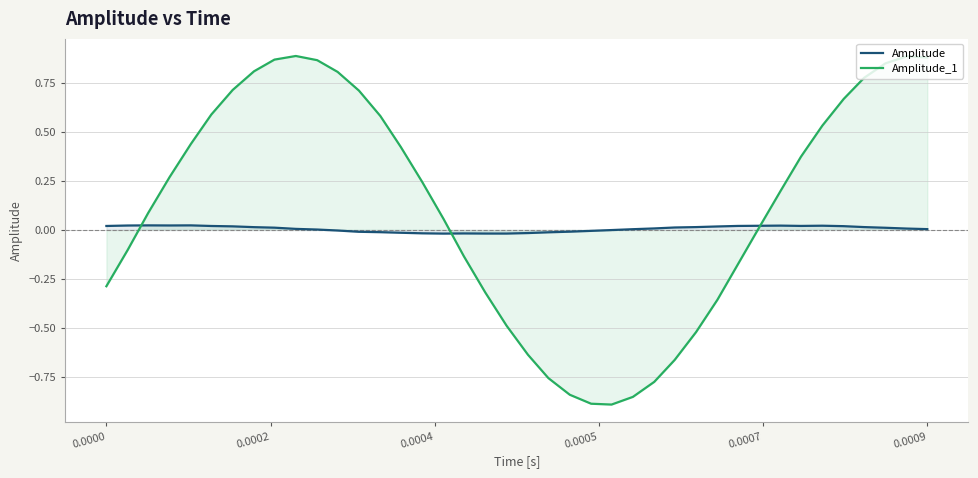

Rank the series by their maximum value, from lowest to highest.

Amplitude, Amplitude_1